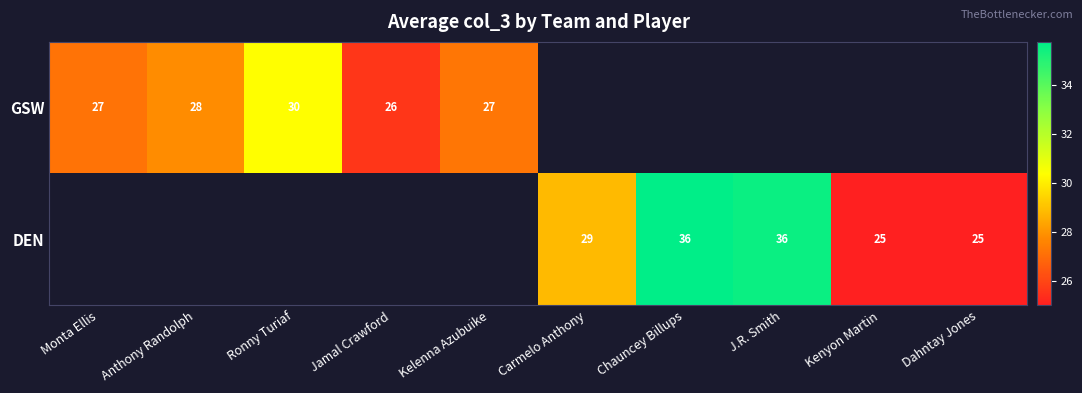

What is the minimum value shown in the chart?

25.0